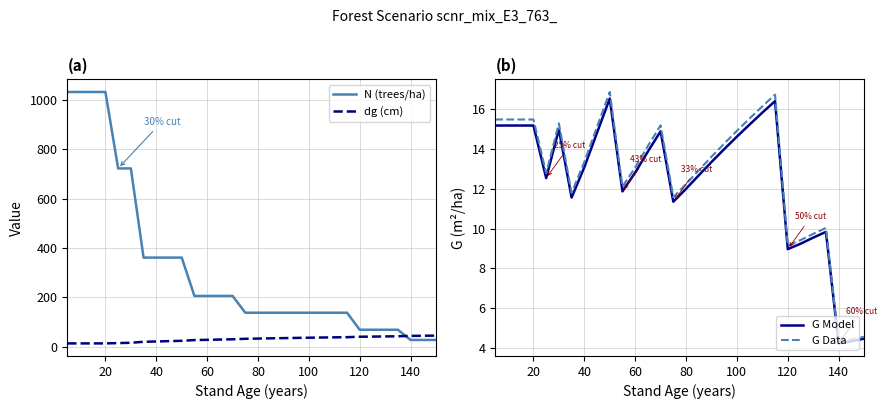

How many times do G Model and dg (cm) cross each other?

1